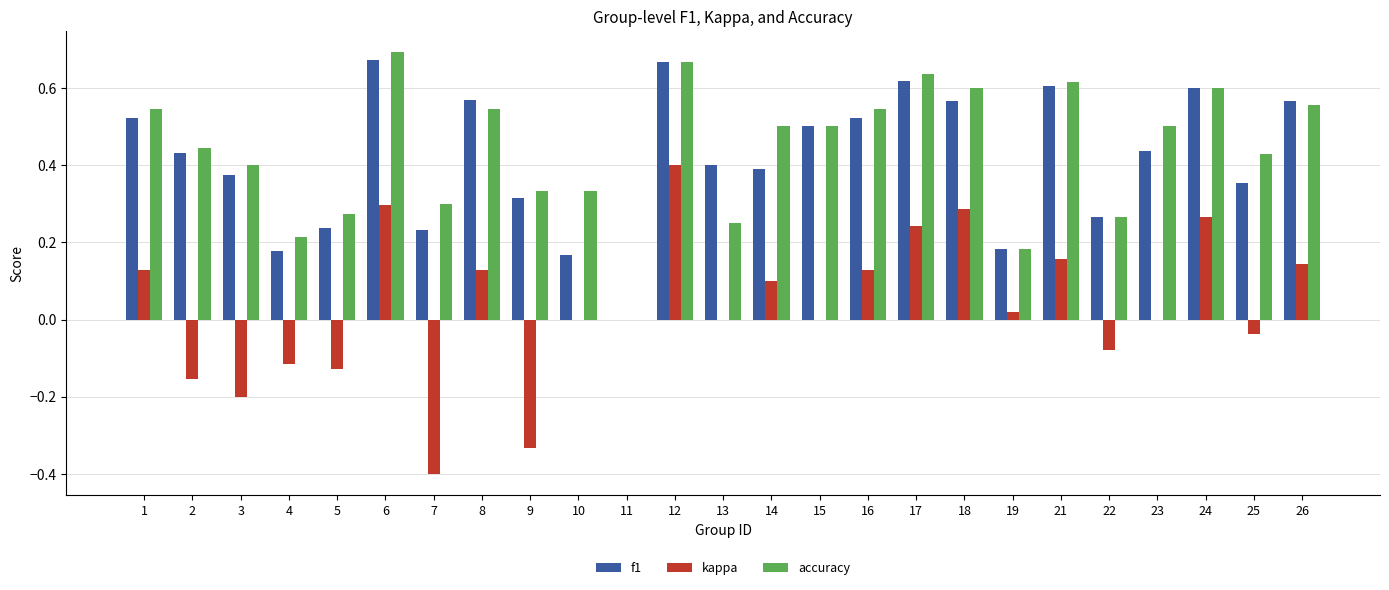

The value of accuracy at 9 is 0.3. True or false?

True